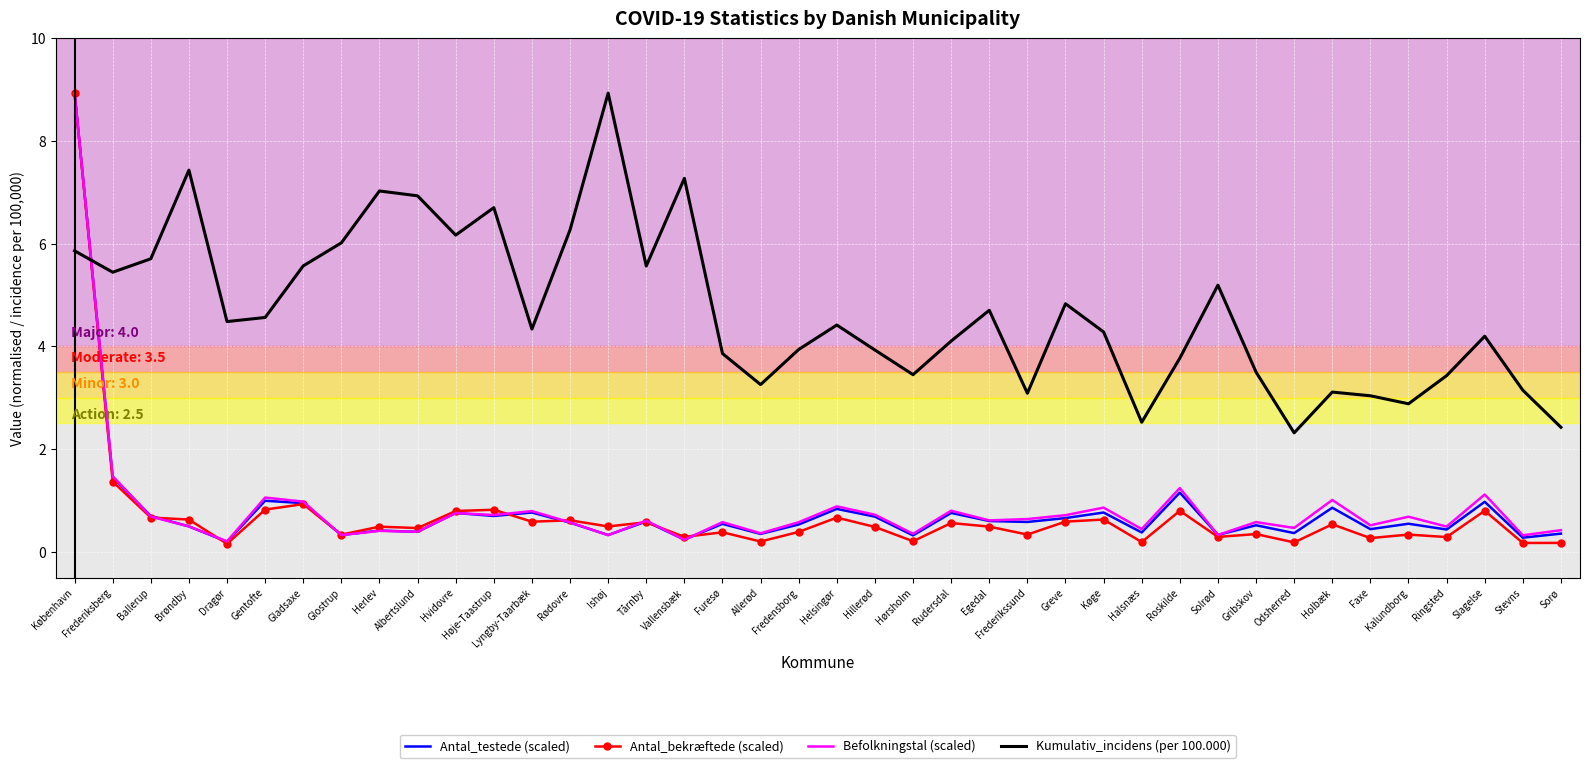

What is the highest value of the Kumulativ_incidens (per 100.000) series?

8.9